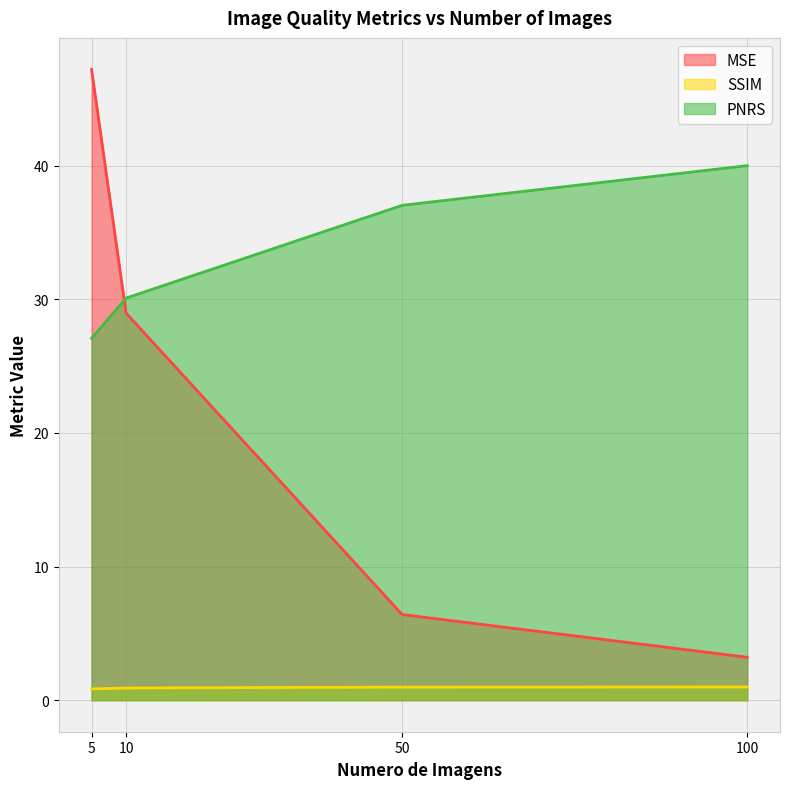

Reading left to right, what are all the values shown in this chart?

MSE: 5=47.2	10=29.0	50=6.4	100=3.2
SSIM: 5=0.8	10=0.9	50=1.0	100=1.0
PNRS: 5=27.1	10=30.1	50=37.0	100=40.0